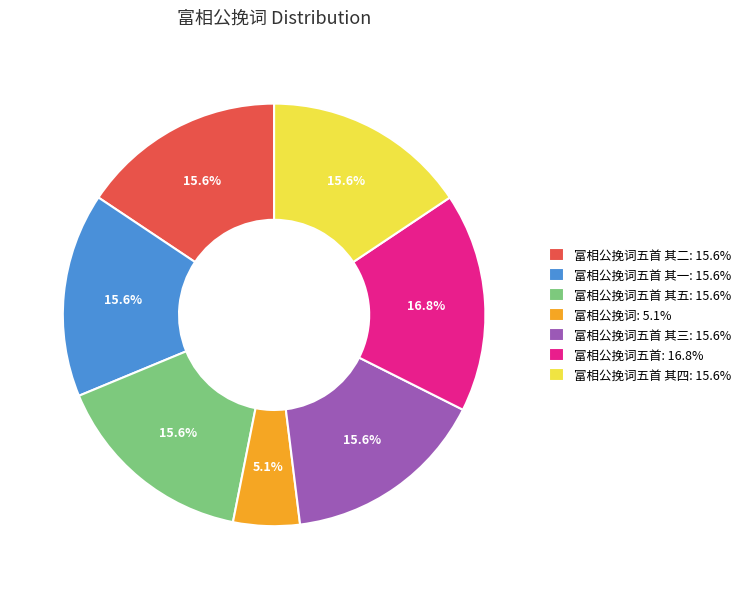

Approximately how many times larger is the value at 富相公挽词五首 其一: 15.6% compared to 富相公挽词: 5.1%?

3.1